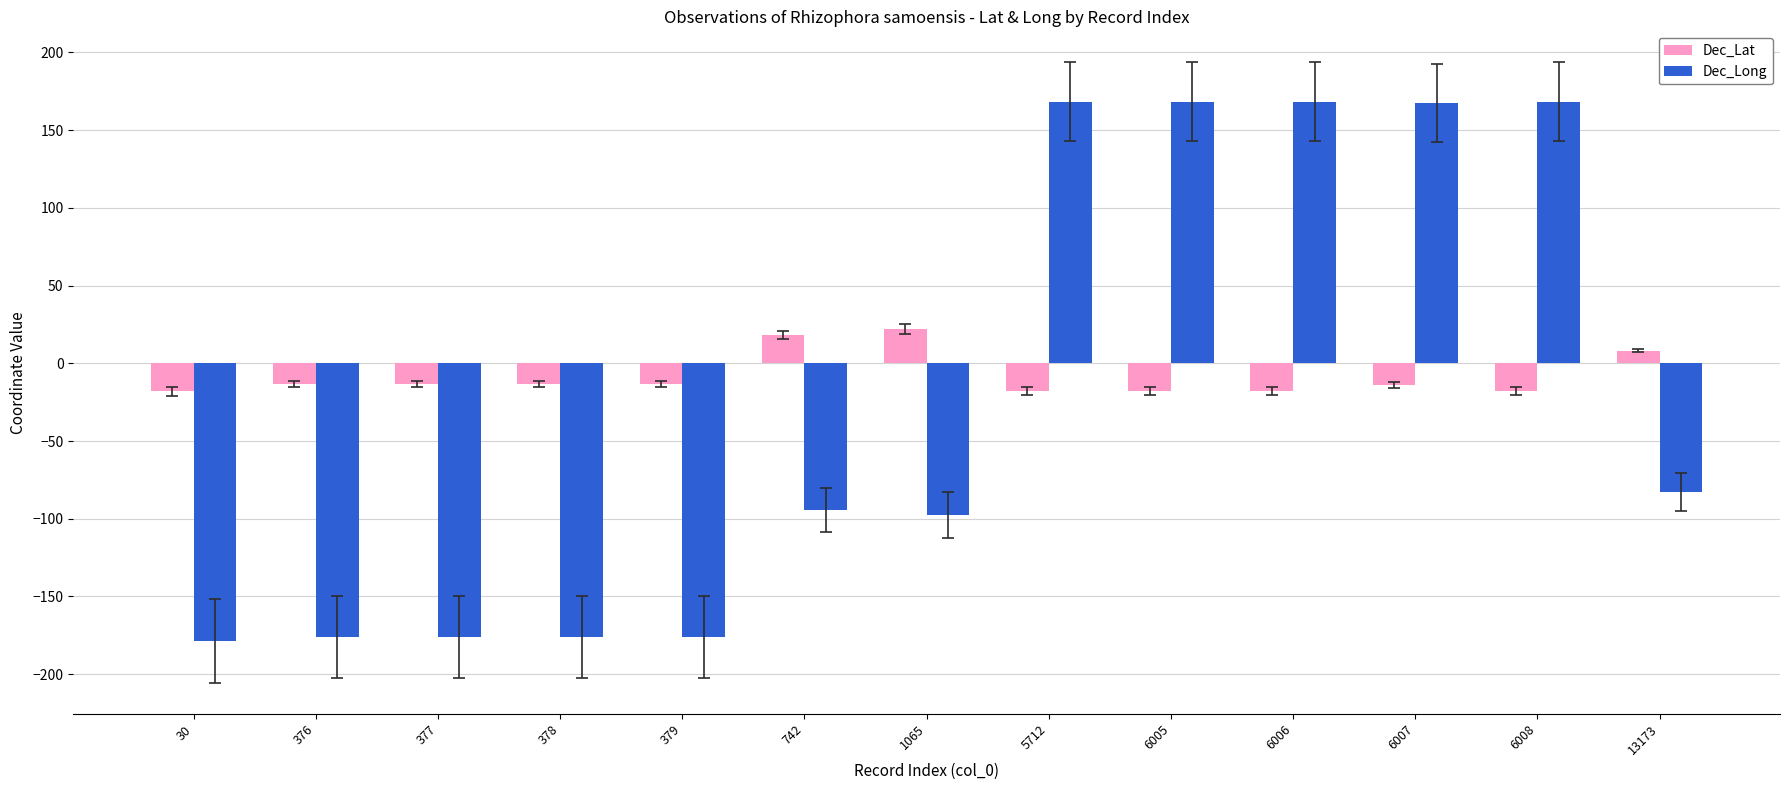

At which label is Dec_Long closest to -5?

13173